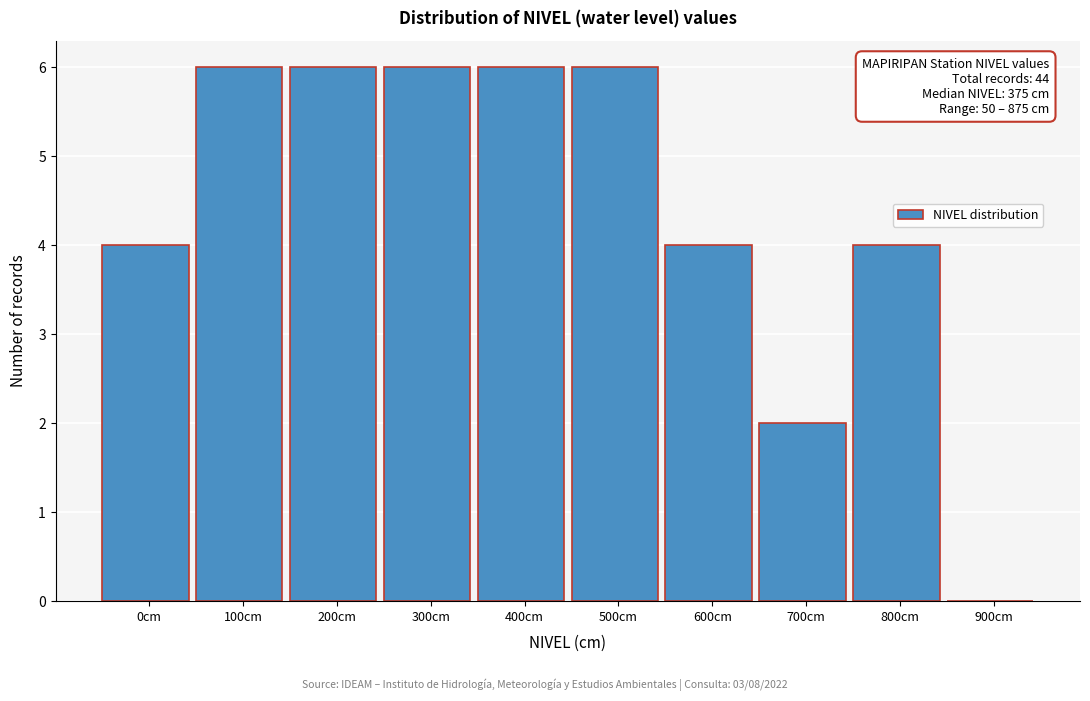

Reading left to right, transcribe all the data shown in this chart.

0cm=4	100cm=6	200cm=6	300cm=6	400cm=6	500cm=6	600cm=4	700cm=2	800cm=4	900cm=0